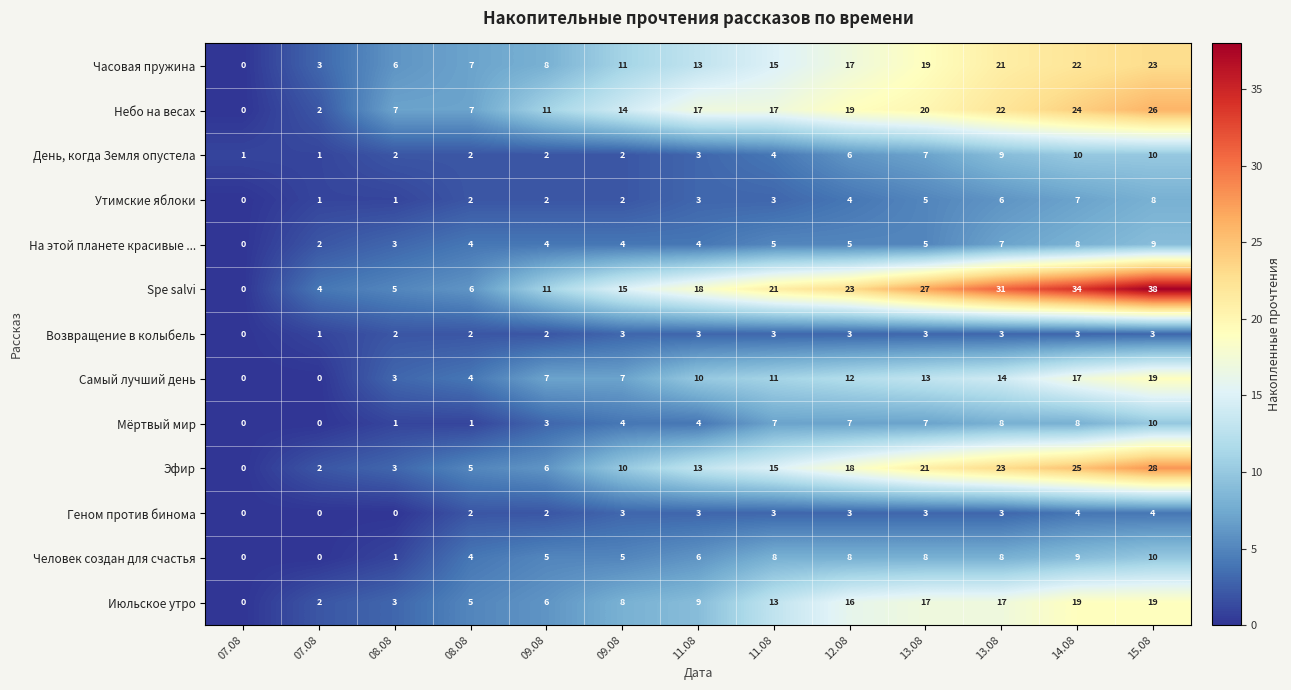

Which series has the largest range (max minus min)?

Spe salvi